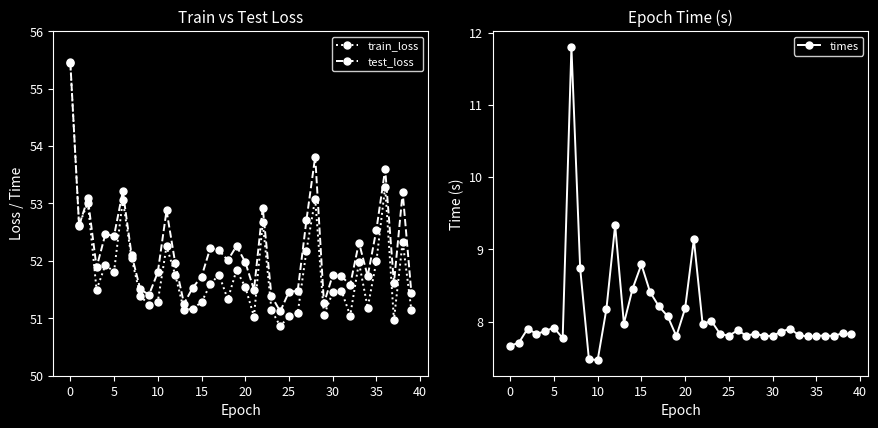

What is the highest value of the test_loss series?

55.5